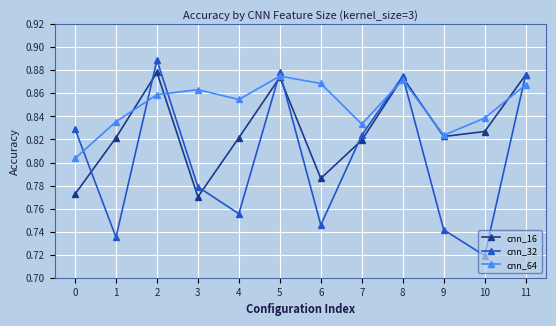

At which category does cnn_64 reach its first local peak?

3